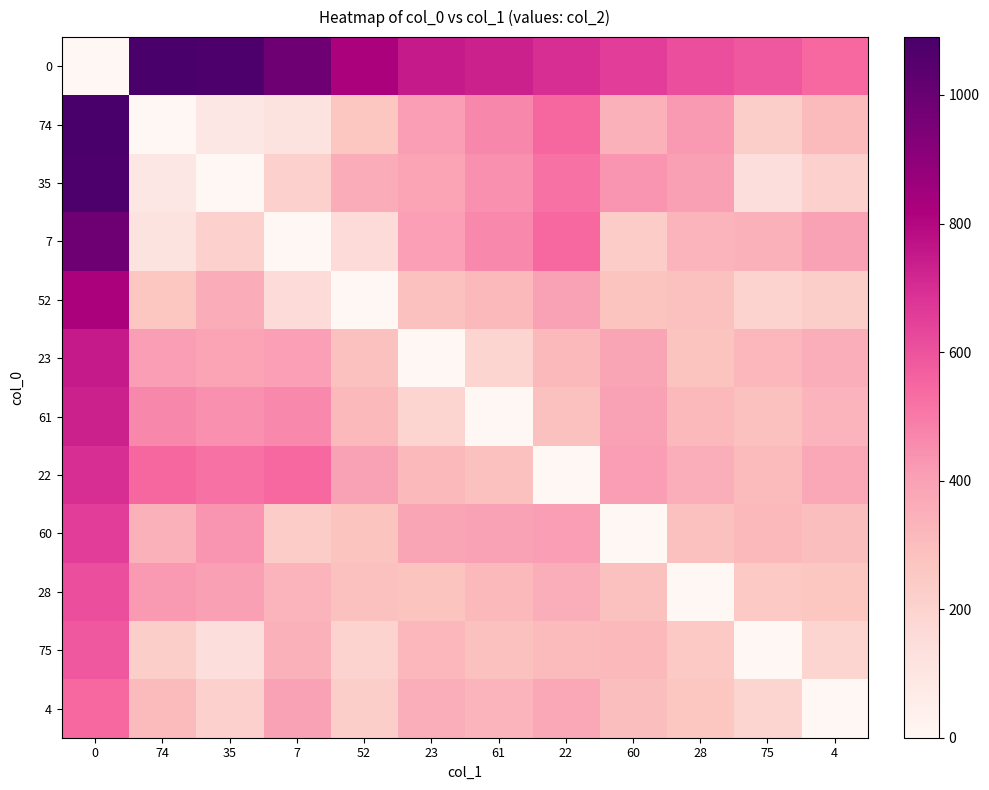

How many distinct data groups are displayed?

12